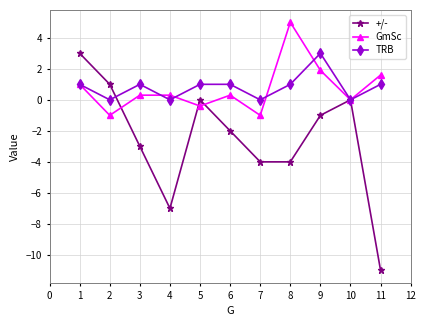

Count the TRB values in the range 0 to 1.

10